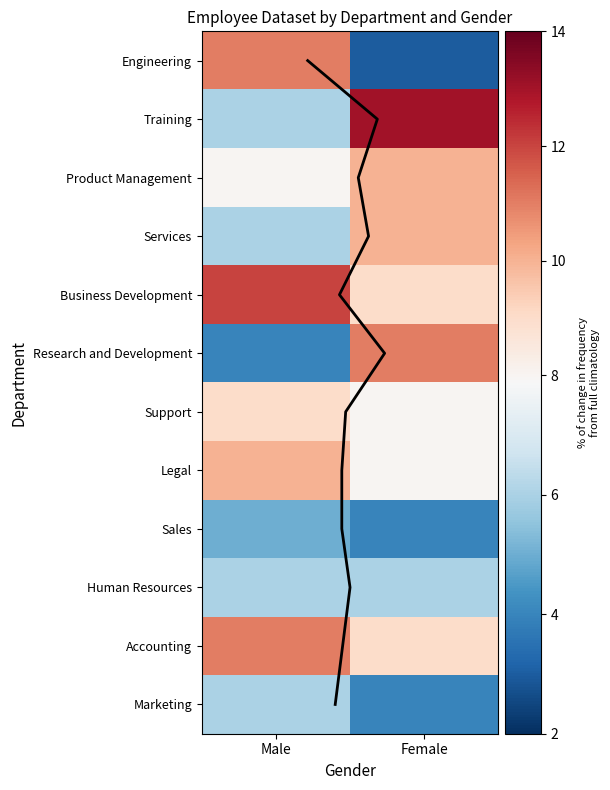

Is the value of Accounting at Male greater than the value of Sales at Female?

Yes